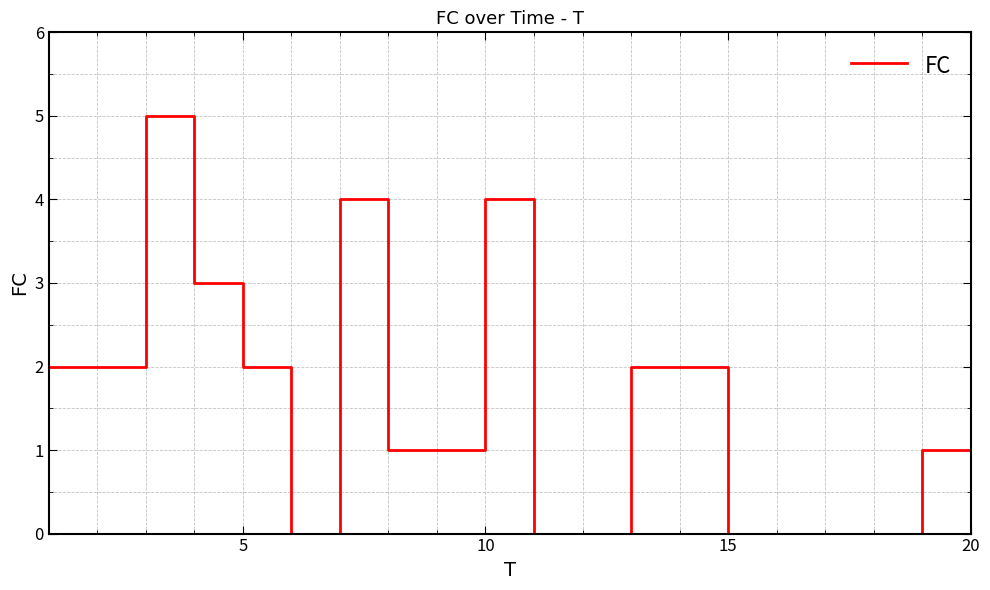

What is the difference between the maximum and minimum values?

5